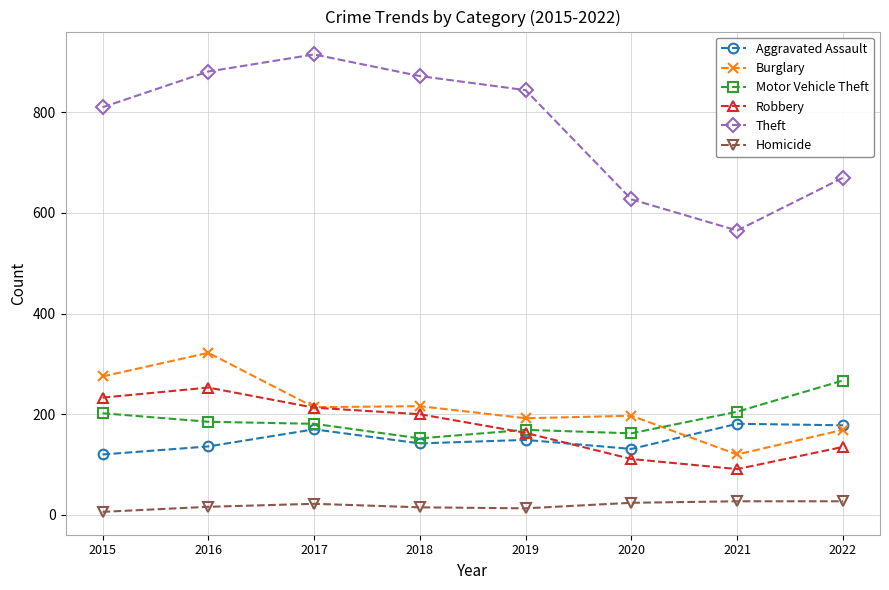

What value does the Burglary series have at 2022?

169